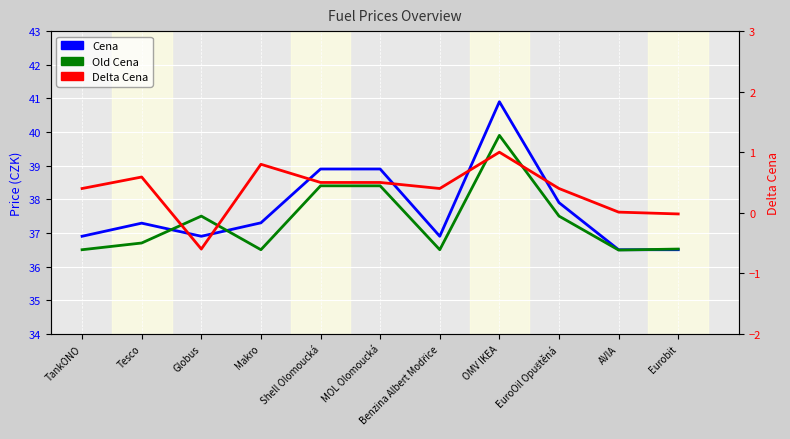

What are all the series names shown in the legend?

Cena, Old Cena, Delta Cena